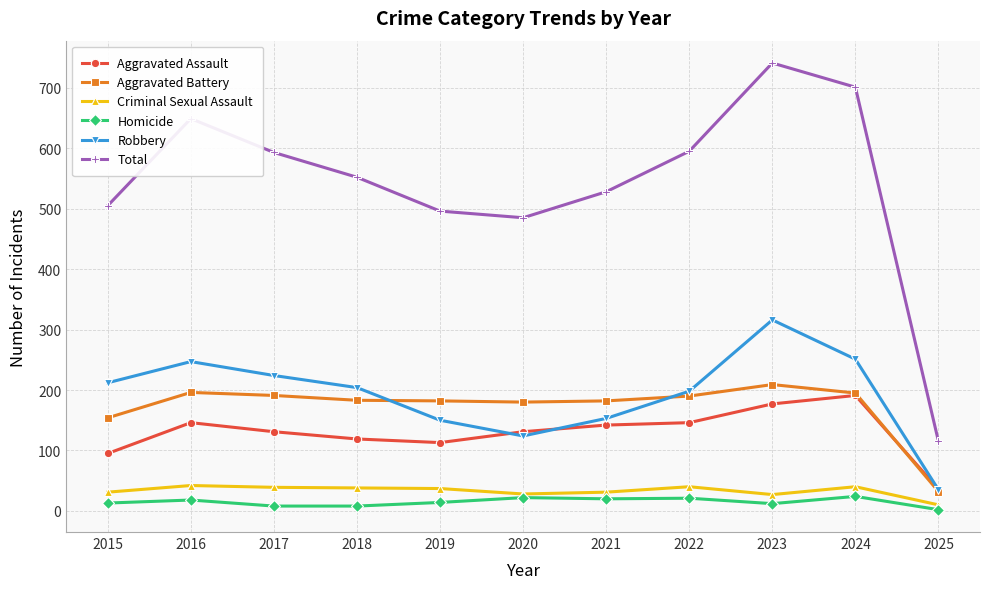

How many lines are shown in the chart?

6